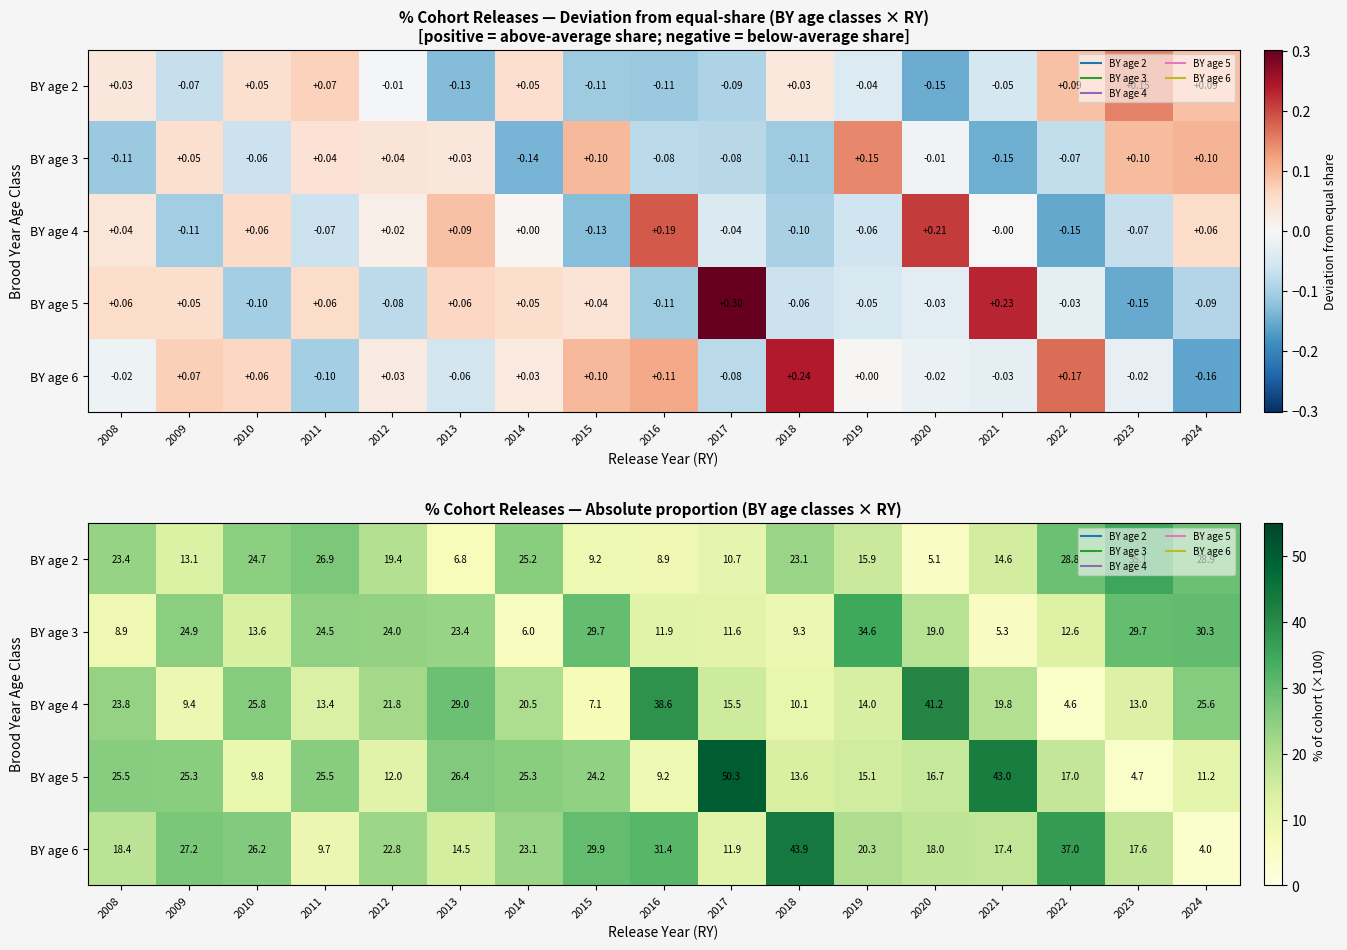

Read the BY age 5 value at 2018.

13.6